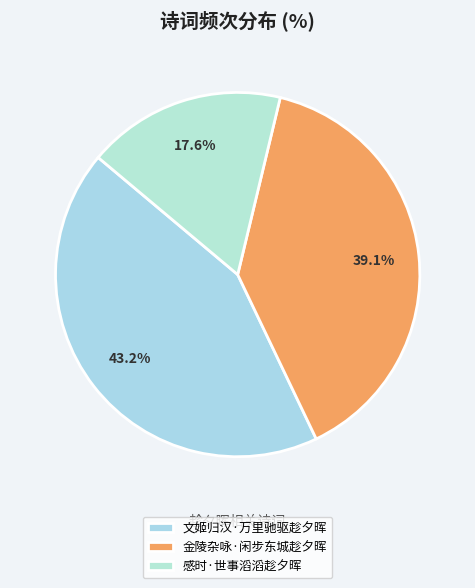

True or false: 文姬归汉·万里驰驱趁夕晖 accounts for 38% of the total.

False